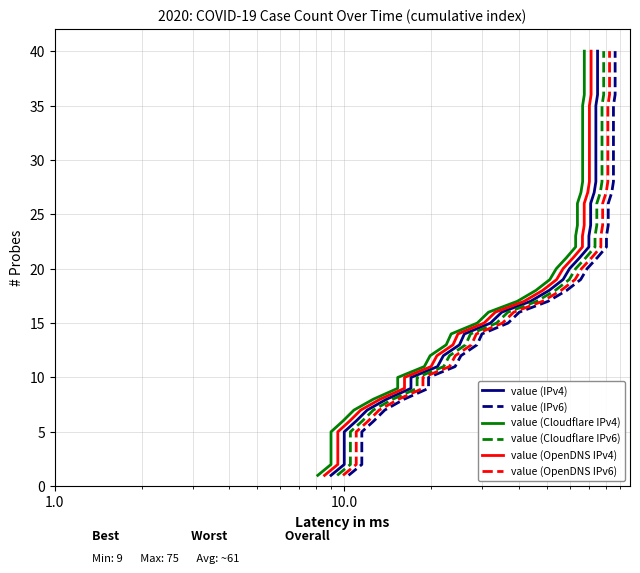

What is the difference between the maximum and minimum values in the value (Cloudflare IPv6) series?

39